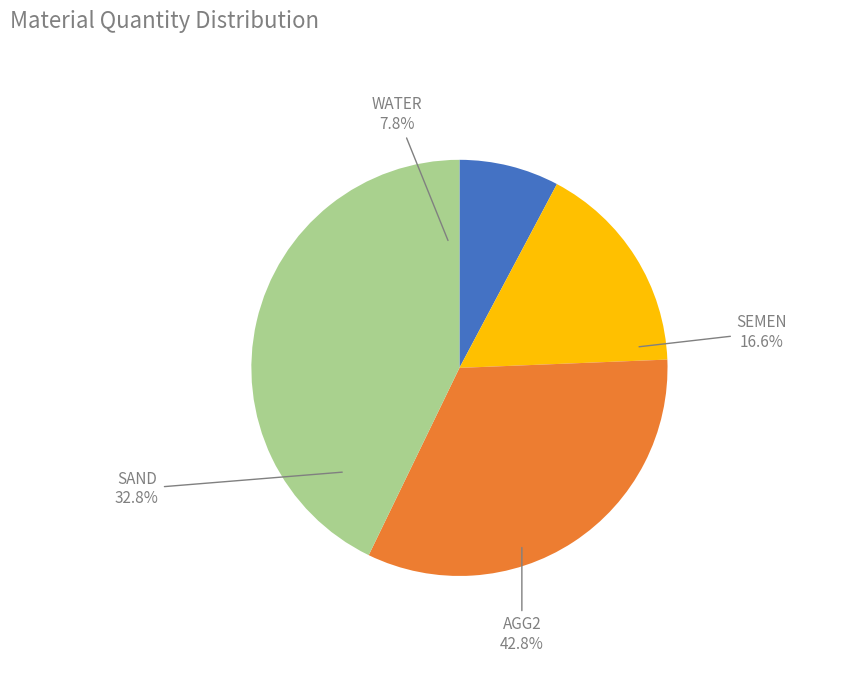

What percentage is NOT represented by WATER?

92.2%